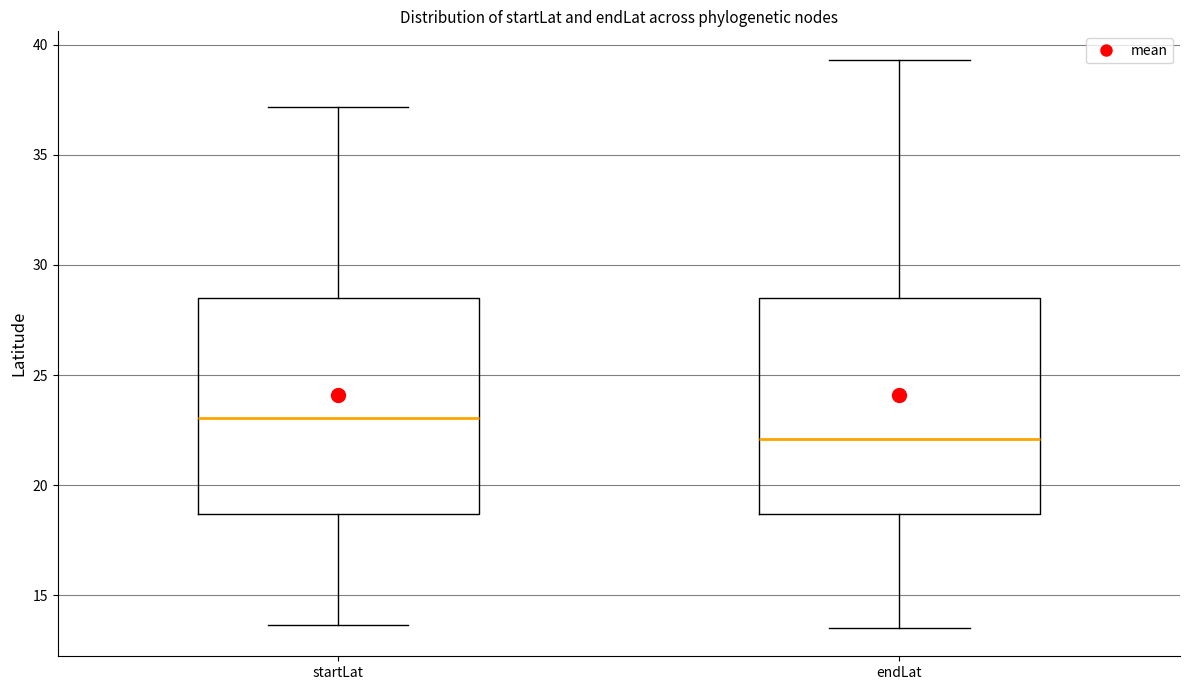

Where does the upper whisker of the box for endLat end on the y-axis? The values are not printed on the chart, so give them approximately, as read against the axis.

39.5